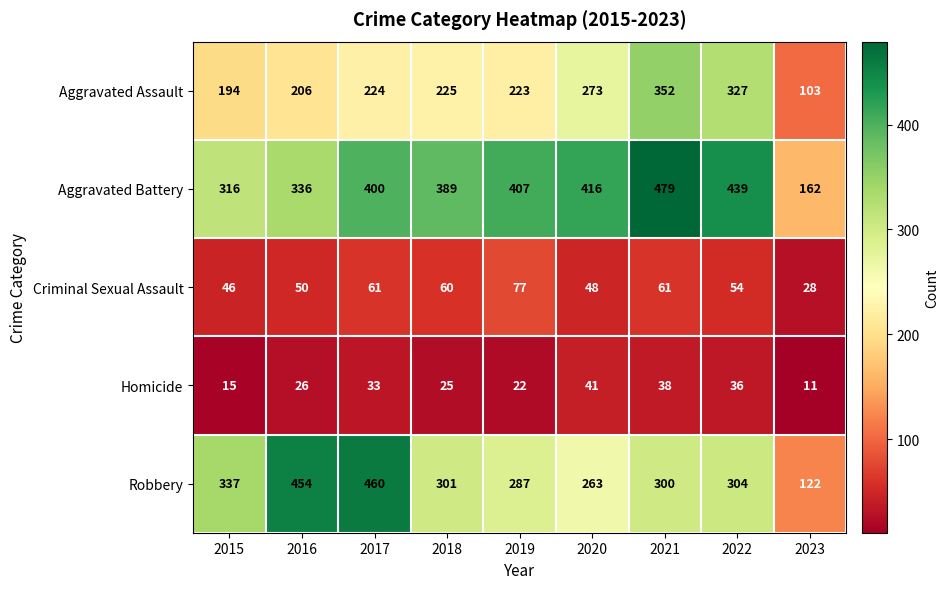

Is it true that Aggravated Battery equals 263 at 2022?

False